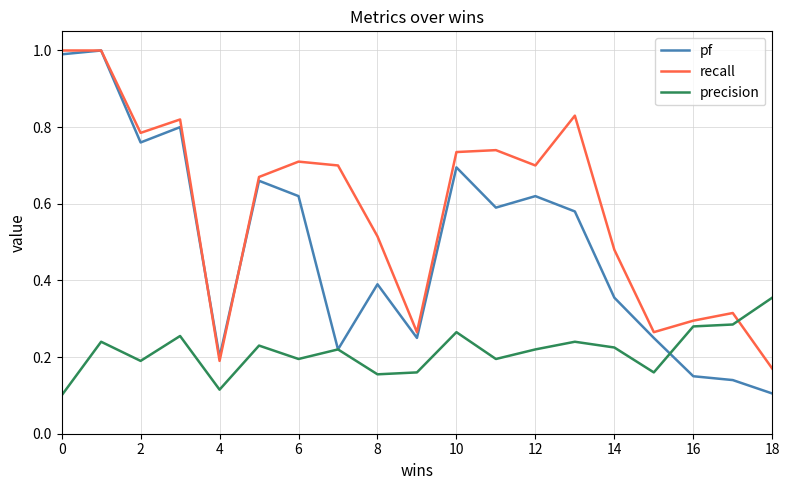

Which series has the largest total across all categories?

recall